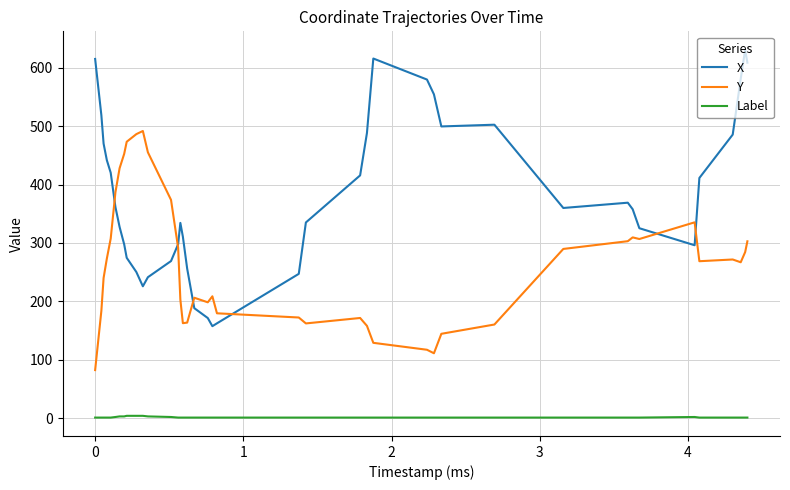

Which series has the largest total across all categories?

X